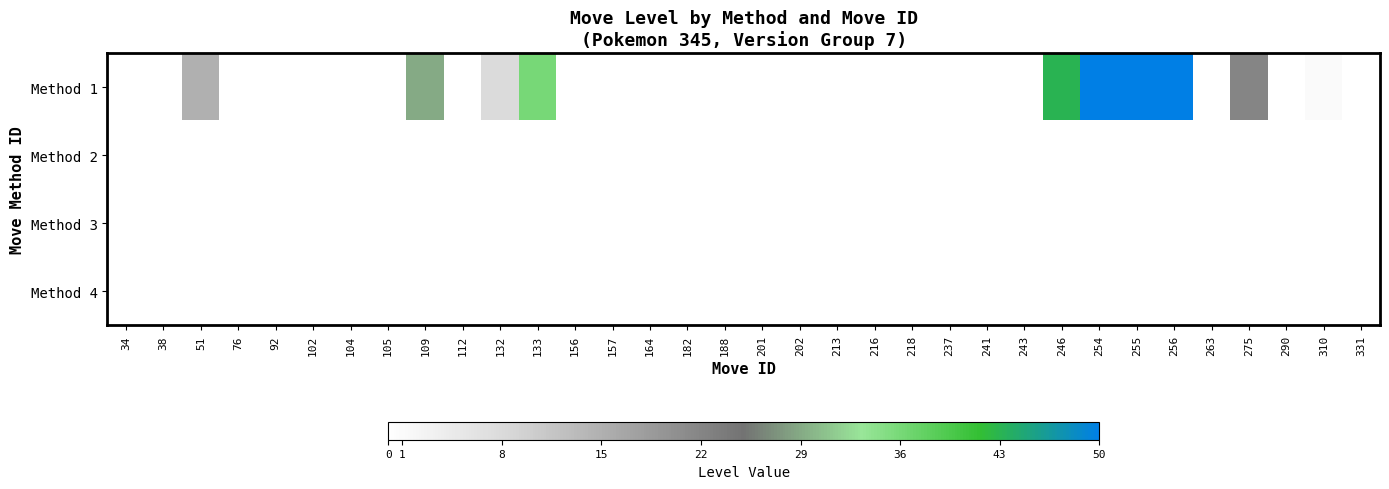

Reading right to left, list all the values displayed in this chart.

Method 1: 331=0	310=1	290=0	275=22	263=0	256=50	255=50	254=50	246=43	243=0	241=0	237=0	218=0	216=0	213=0	202=0	201=0	188=0	182=0	164=0	157=0	156=0	133=36	132=8	112=0	109=29	105=0	104=0	102=0	92=0	76=0	51=15	38=0	34=0
Method 2: 331=0	310=0	290=0	275=0	263=0	256=0	255=0	254=0	246=0	243=0	241=0	237=0	218=0	216=0	213=0	202=0	201=0	188=0	182=0	164=0	157=0	156=0	133=0	132=0	112=0	109=0	105=0	104=0	102=0	92=0	76=0	51=0	38=0	34=0
Method 3: 331=0	310=0	290=0	275=0	263=0	256=0	255=0	254=0	246=0	243=0	241=0	237=0	218=0	216=0	213=0	202=0	201=0	188=0	182=0	164=0	157=0	156=0	133=0	132=0	112=0	109=0	105=0	104=0	102=0	92=0	76=0	51=0	38=0	34=0
Method 4: 331=0	310=0	290=0	275=0	263=0	256=0	255=0	254=0	246=0	243=0	241=0	237=0	218=0	216=0	213=0	202=0	201=0	188=0	182=0	164=0	157=0	156=0	133=0	132=0	112=0	109=0	105=0	104=0	102=0	92=0	76=0	51=0	38=0	34=0